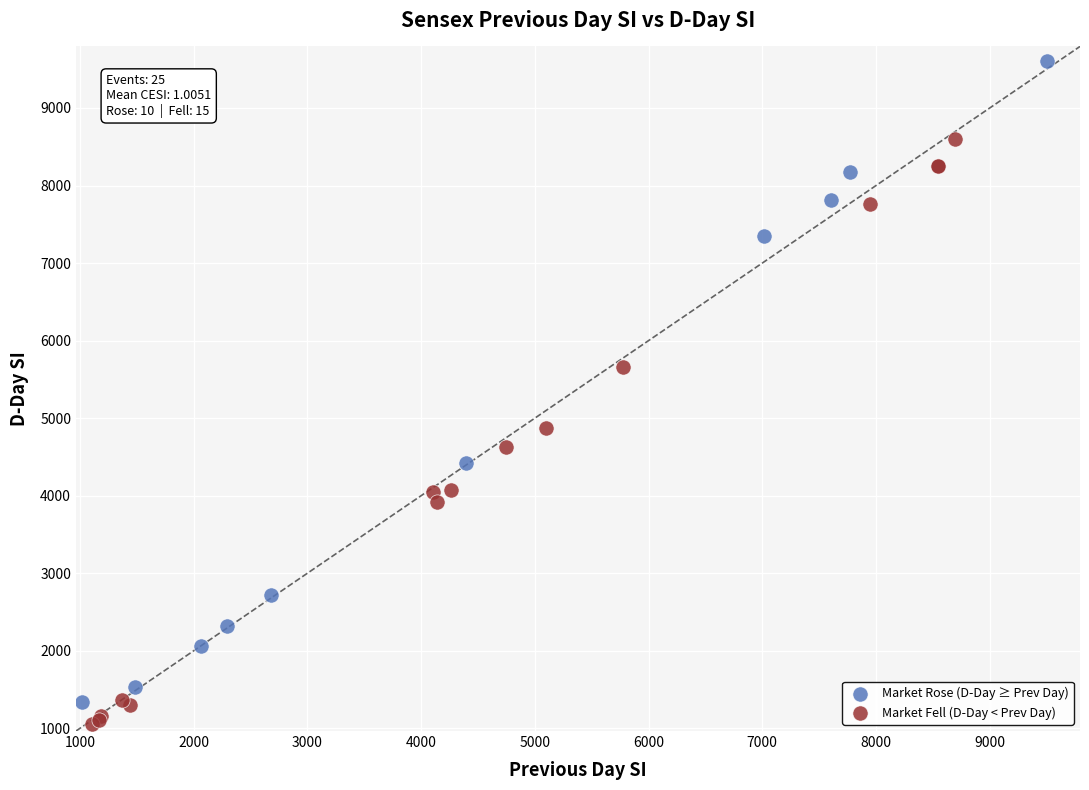

Which series reaches the maximum Y coordinate?

Market Rose (D-Day ≥ Prev Day)